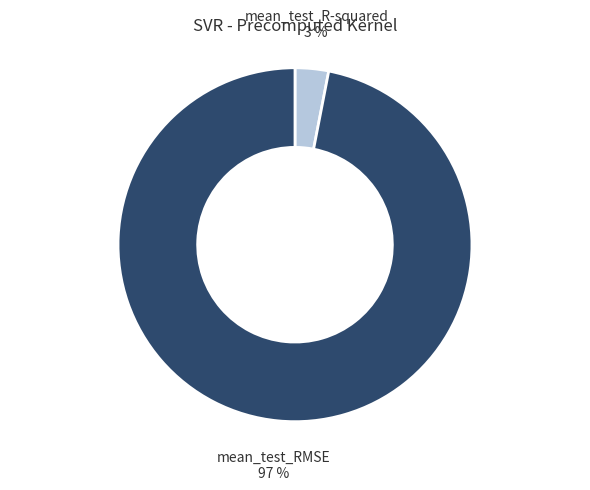

How many segments does this pie chart have?

2